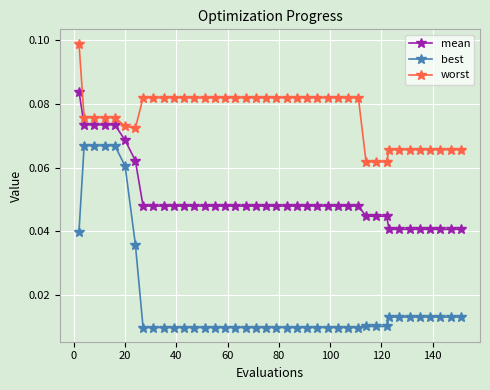

How many lines are shown in the chart?

3